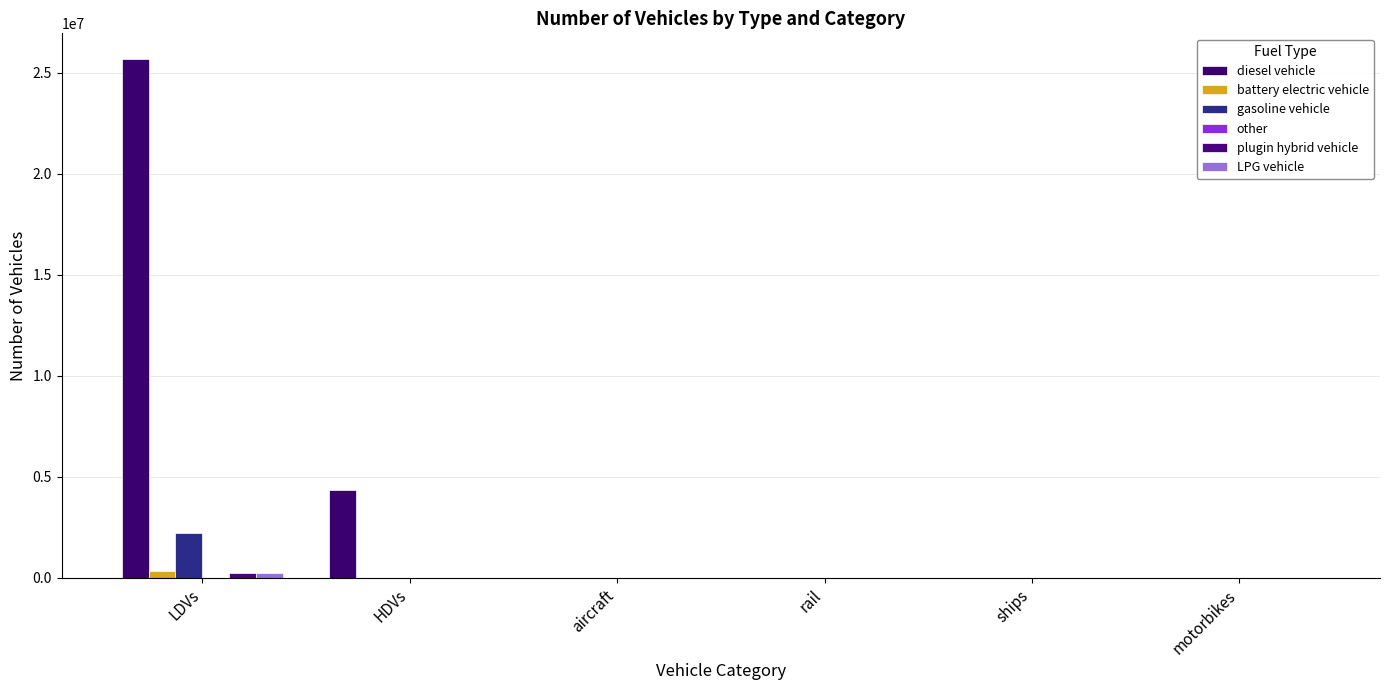

How many data points does each series have?

6